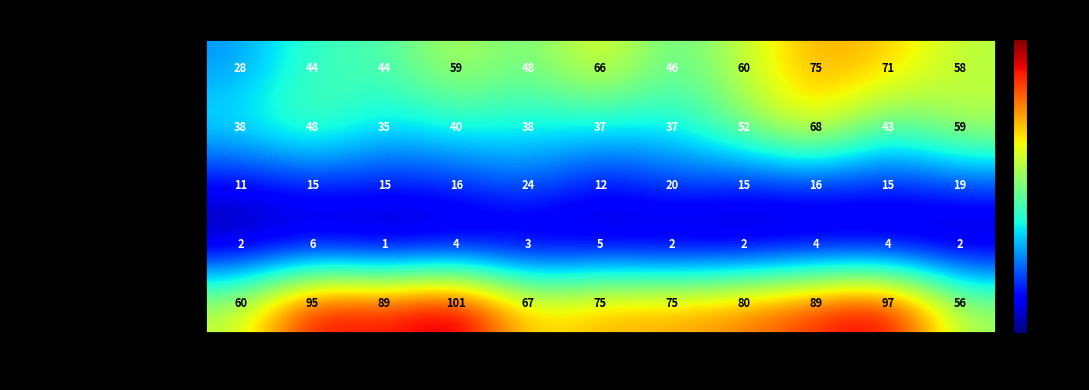

Which label corresponds to the smallest value in the chart?

2017